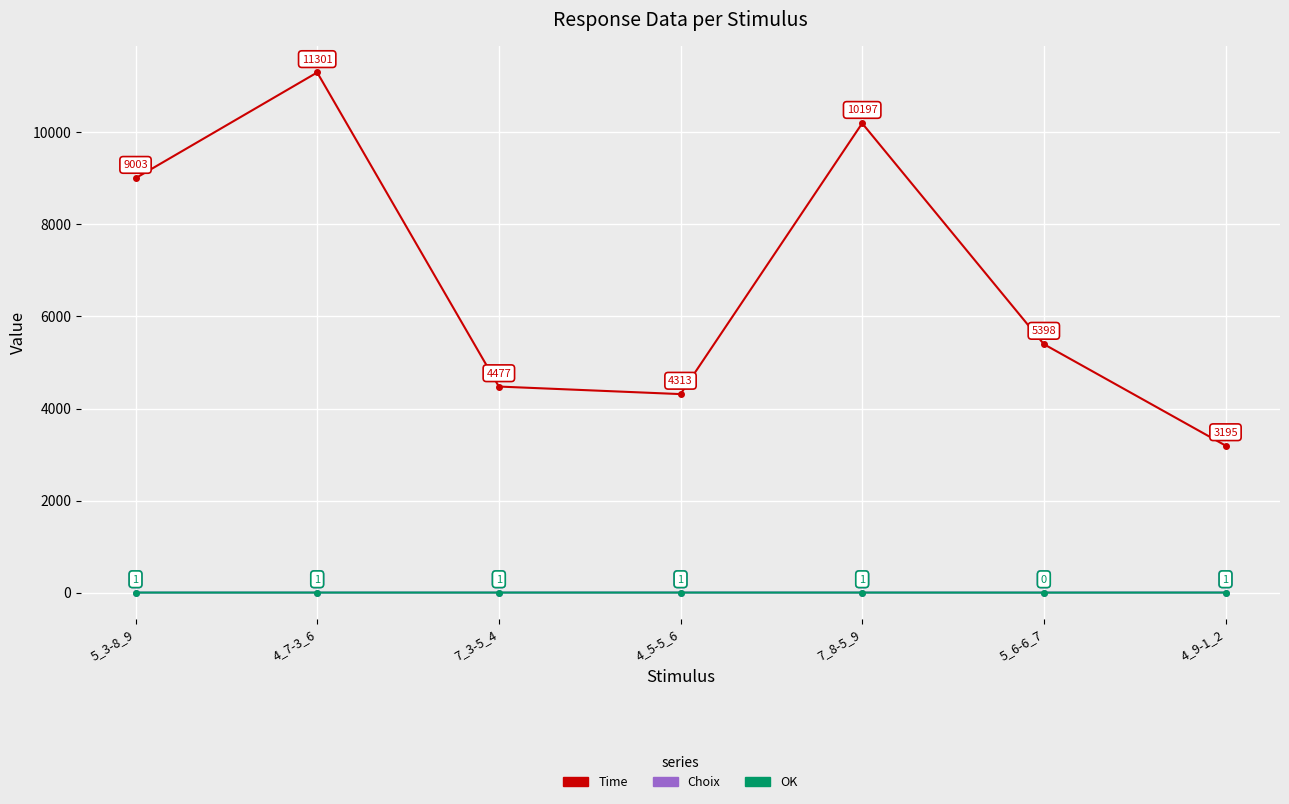

At which category does OK reach its first local valley?

5_6-6_7